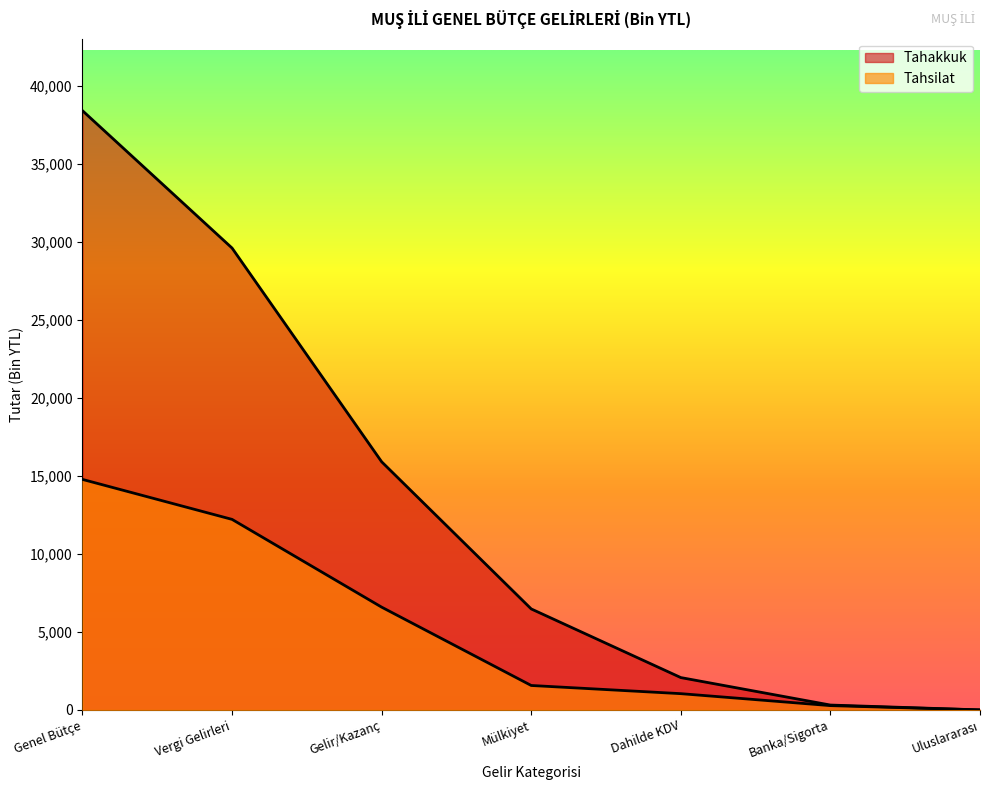

True or false: Tahakkuk has a value of 0 at Uluslararası.

True